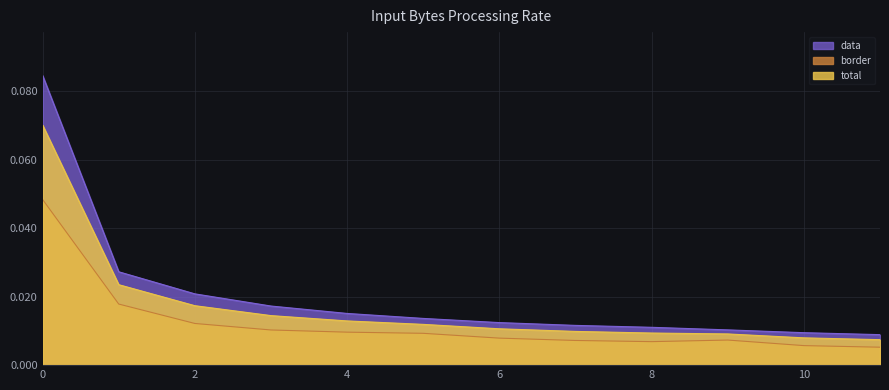

Which series has the largest total across all categories?

data